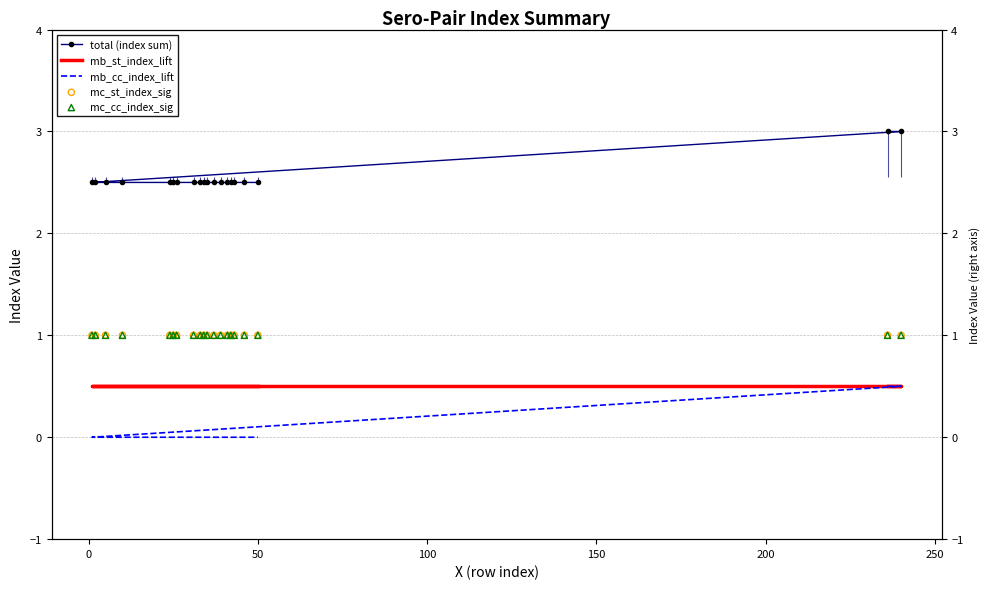

Which series has the largest Y range (max minus min)?

total (index sum)